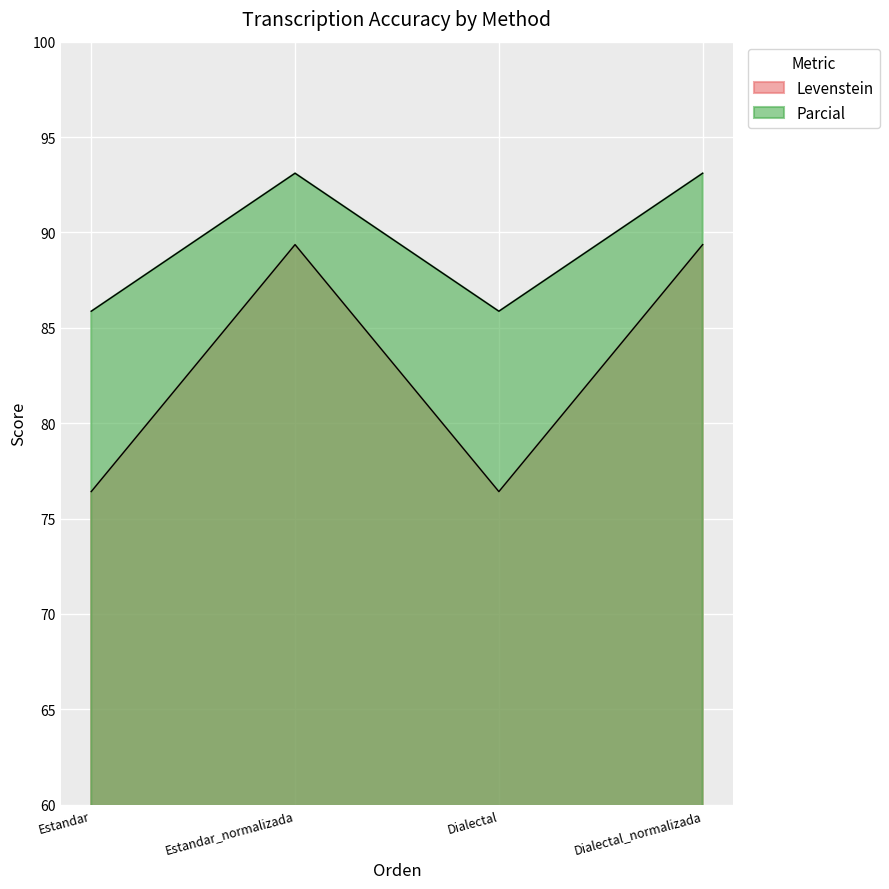

What is the label of the 2nd point from the left?

Estandar_normalizada